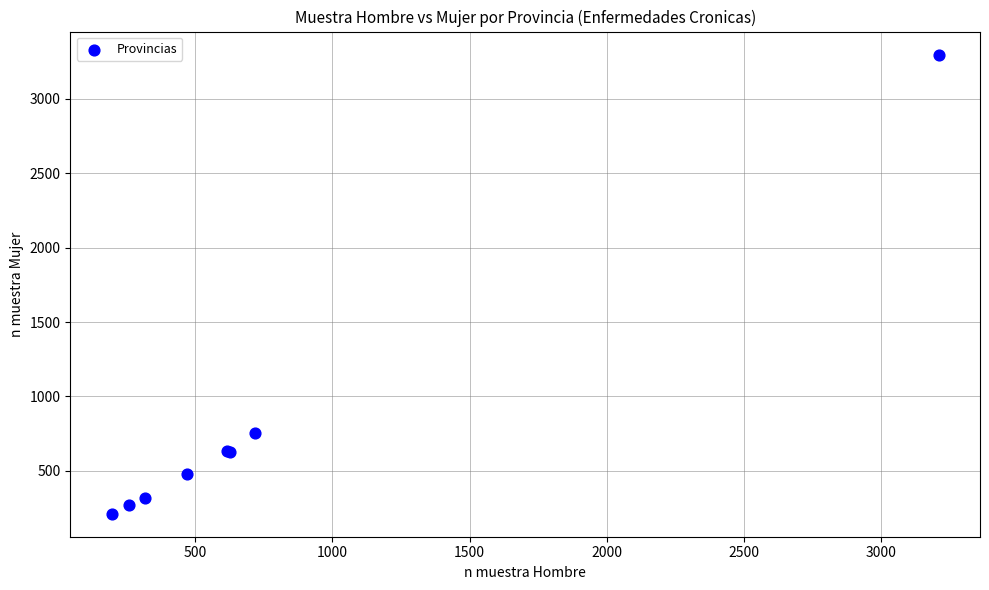

What Y value in the scatter plot is closest to 1755?

757